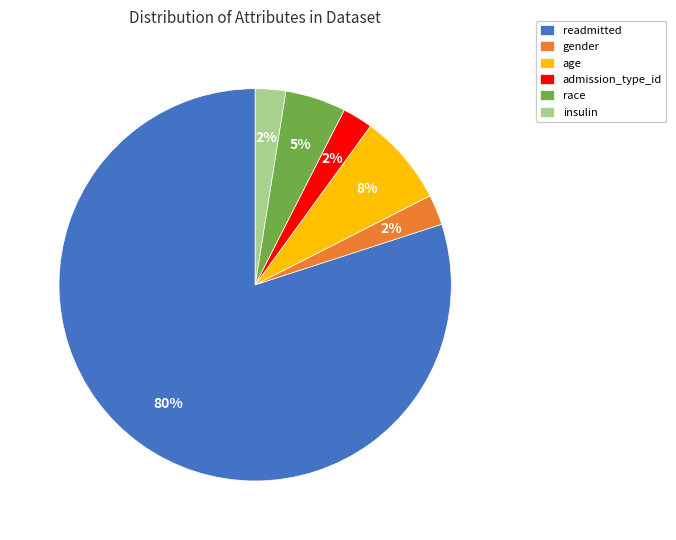

Is it true that gender is 3% of the pie?

True